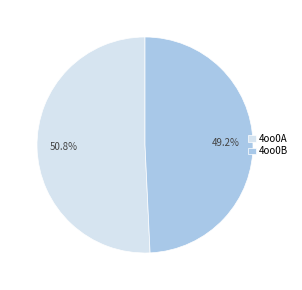

How many segments does this pie chart have?

2